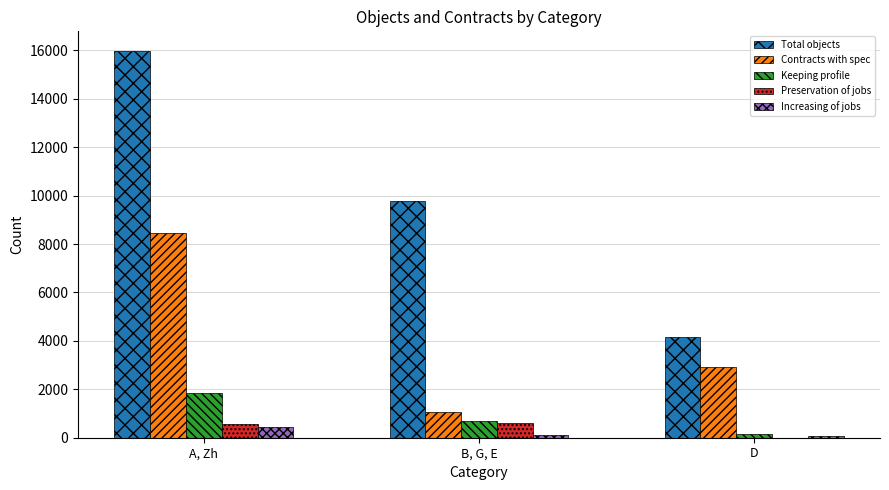

What is the maximum value for Increasing of jobs?

451